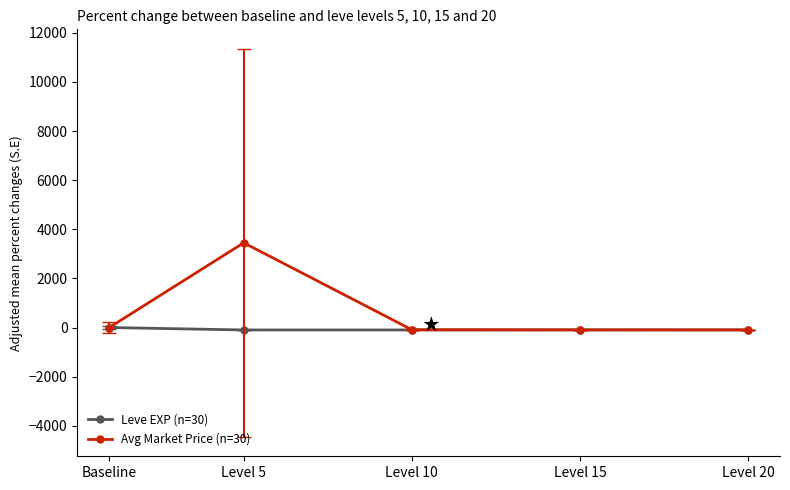

At which category does the chart reach its peak across all series?

Level 5